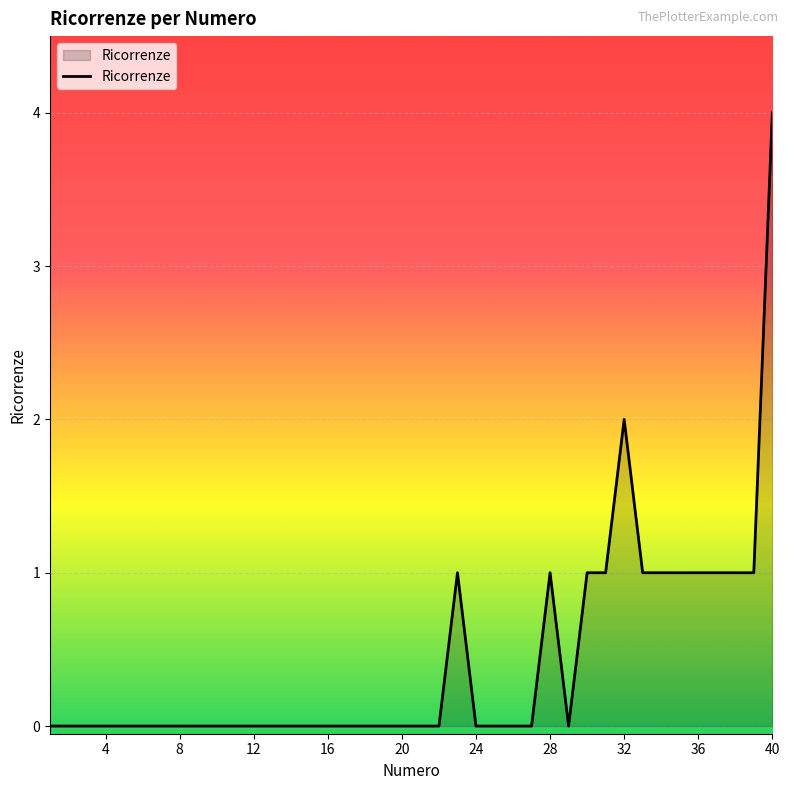

What is the difference between the maximum and minimum values?

4